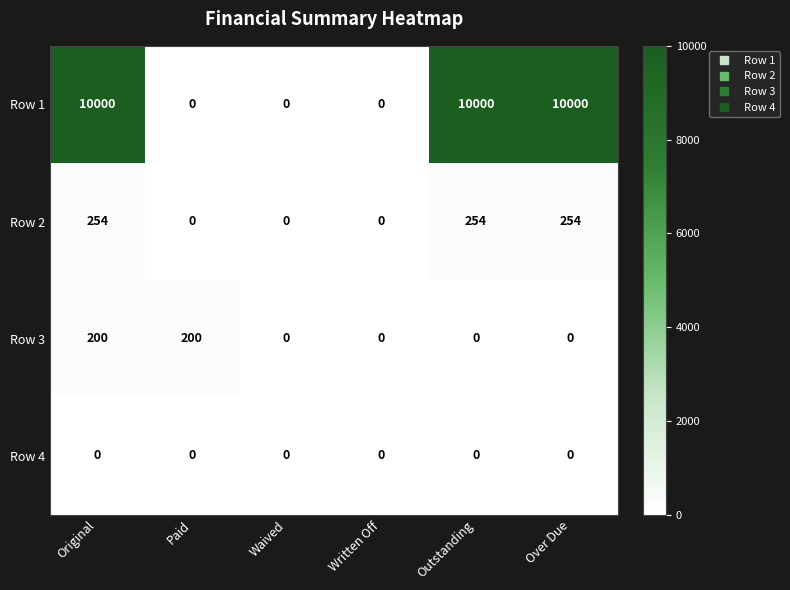

At how many categories does at least one series exceed 9221?

3